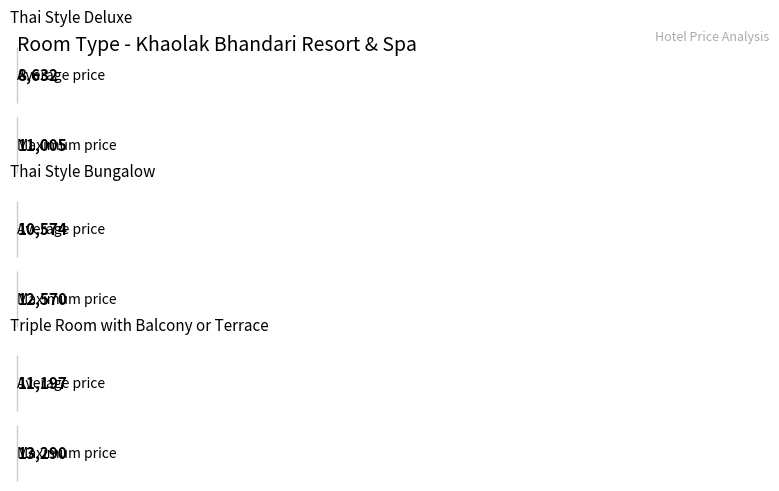

Count the number of data series in this chart.

2